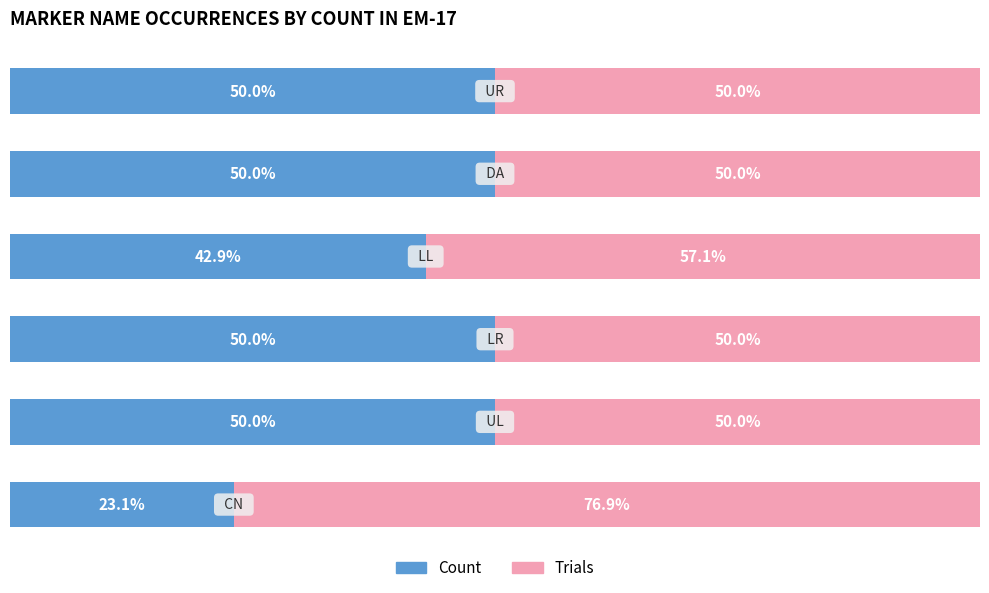

What is the value of the Count bar at the 1st from the left?

23.1